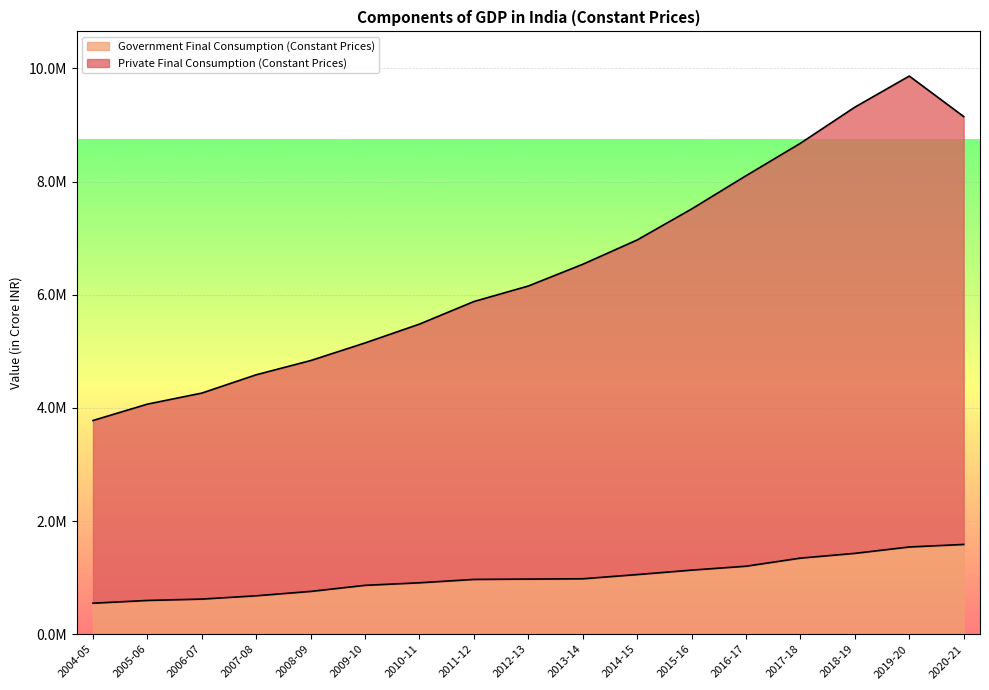

What position from the left is 2010-11?

7